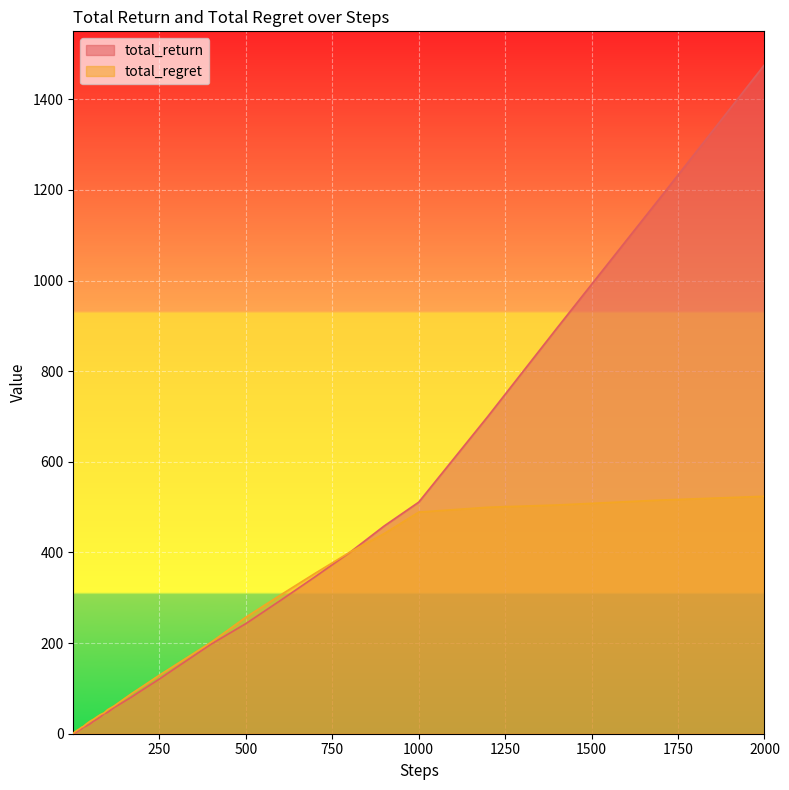

Which category has the highest value in the total_return series?

2000